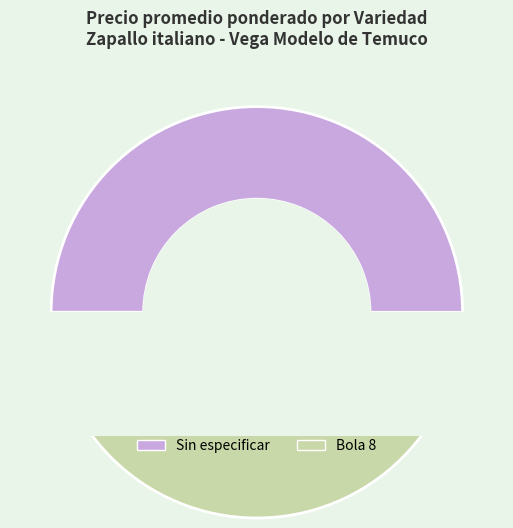

Which slice is the smallest?

Bola 8